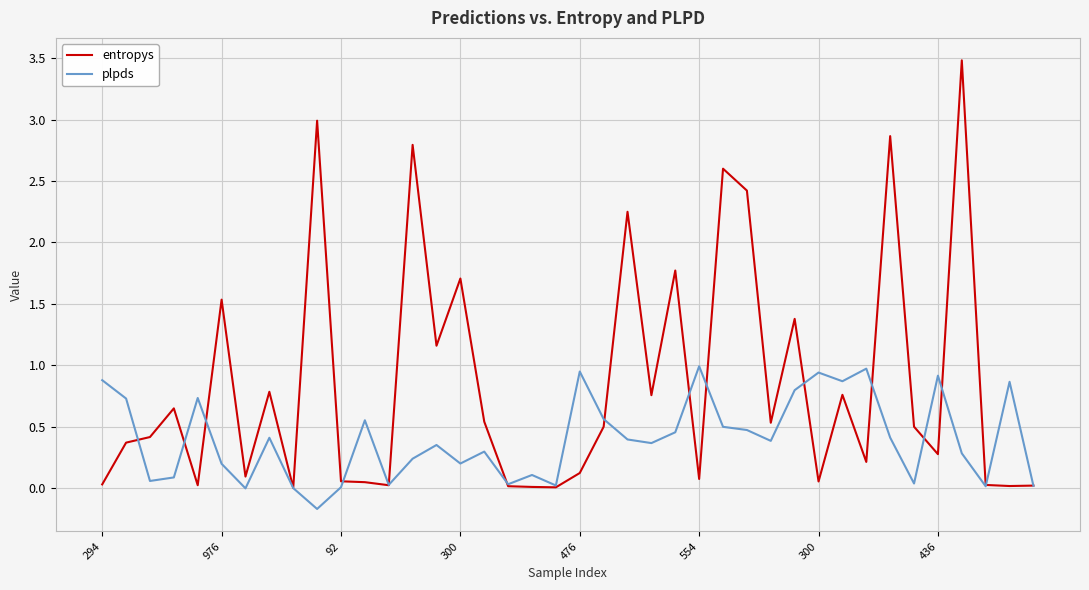

What is the greatest value displayed?

3.5